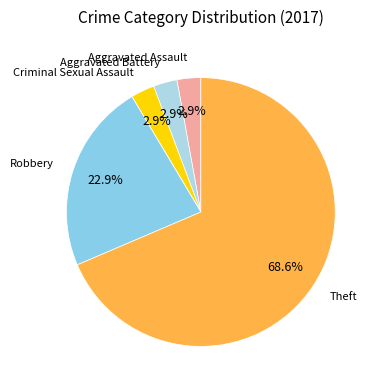

Is there a majority slice in this chart?

Yes